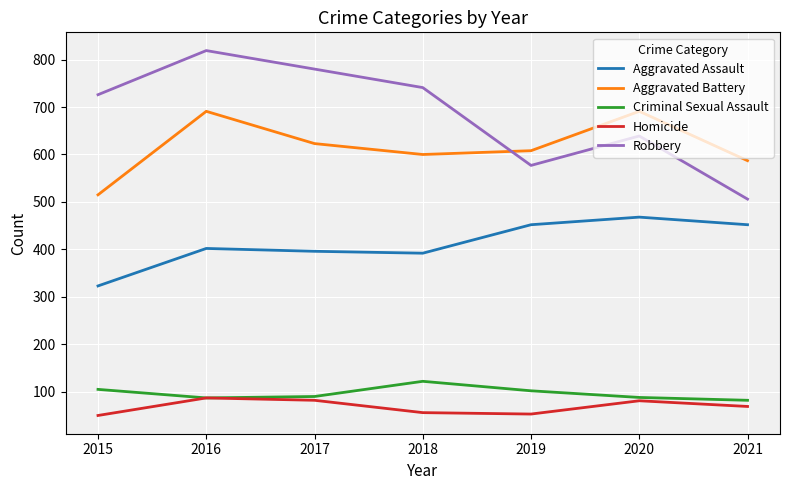

Is it true that Homicide equals 26 at 2021?

False